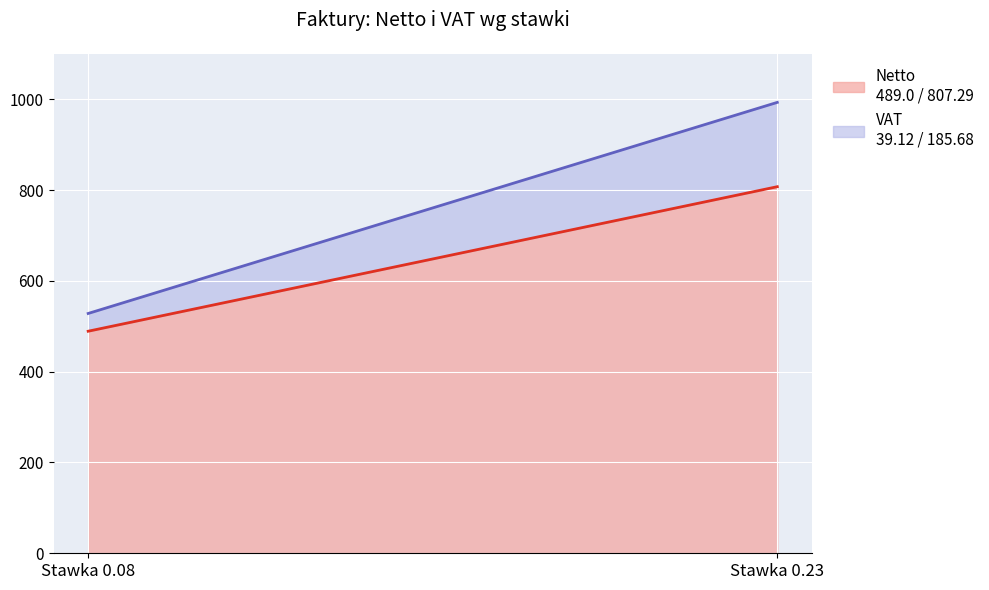

How many distinct data groups are displayed?

2